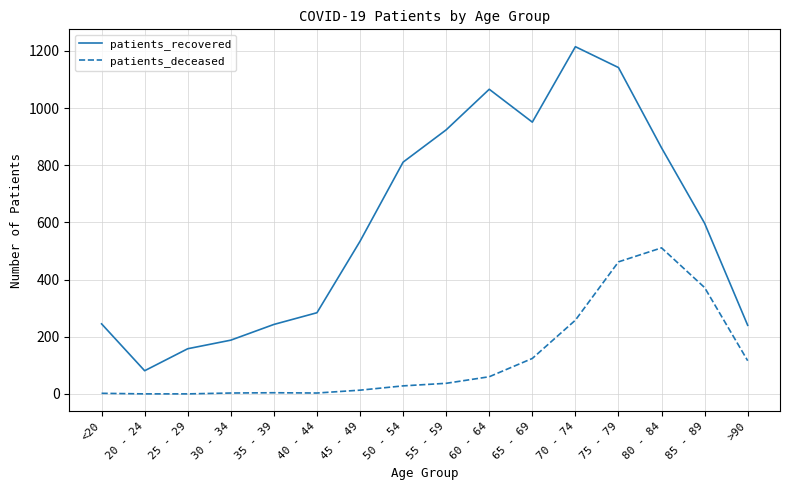

The value of patients_recovered at 45 - 49 is 534. True or false?

True